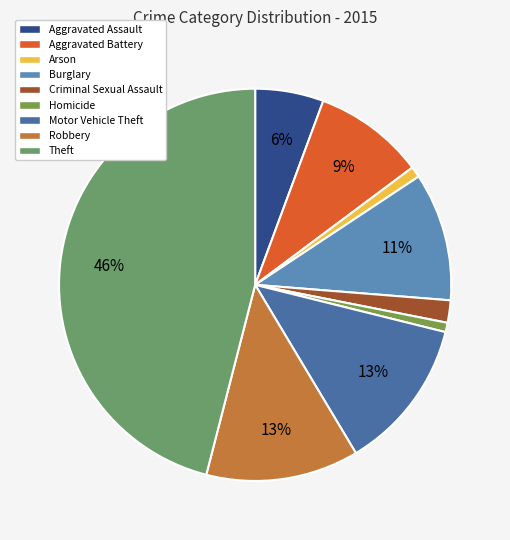

The Aggravated Battery slice represents 19% of the pie. True or false?

False